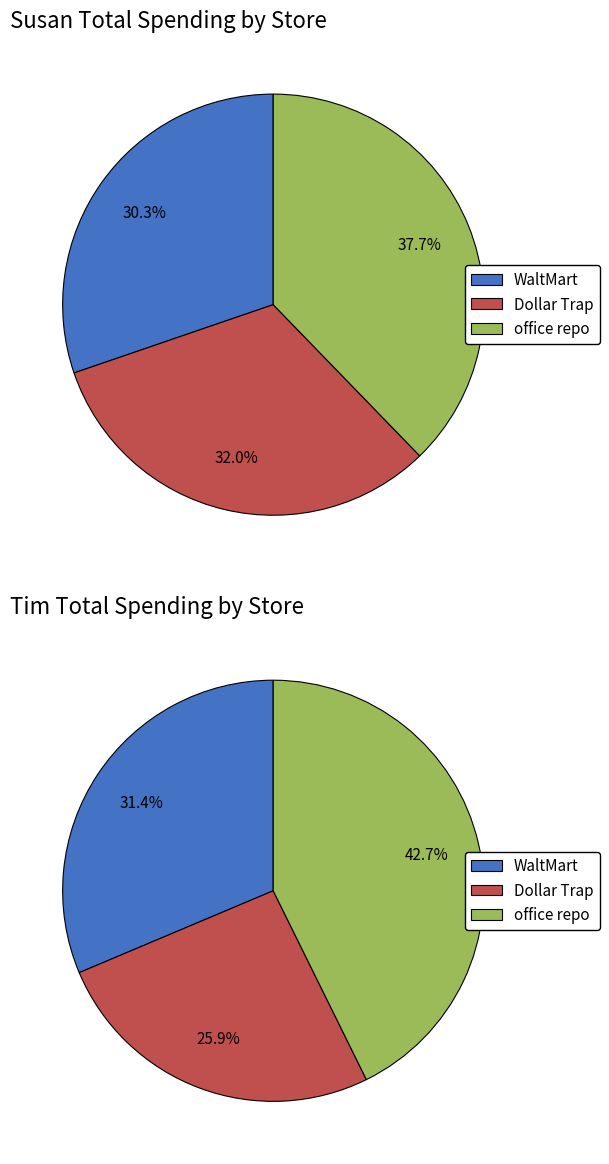

To the nearest percent, what is the combined percentage of Tim and Susan?

100%